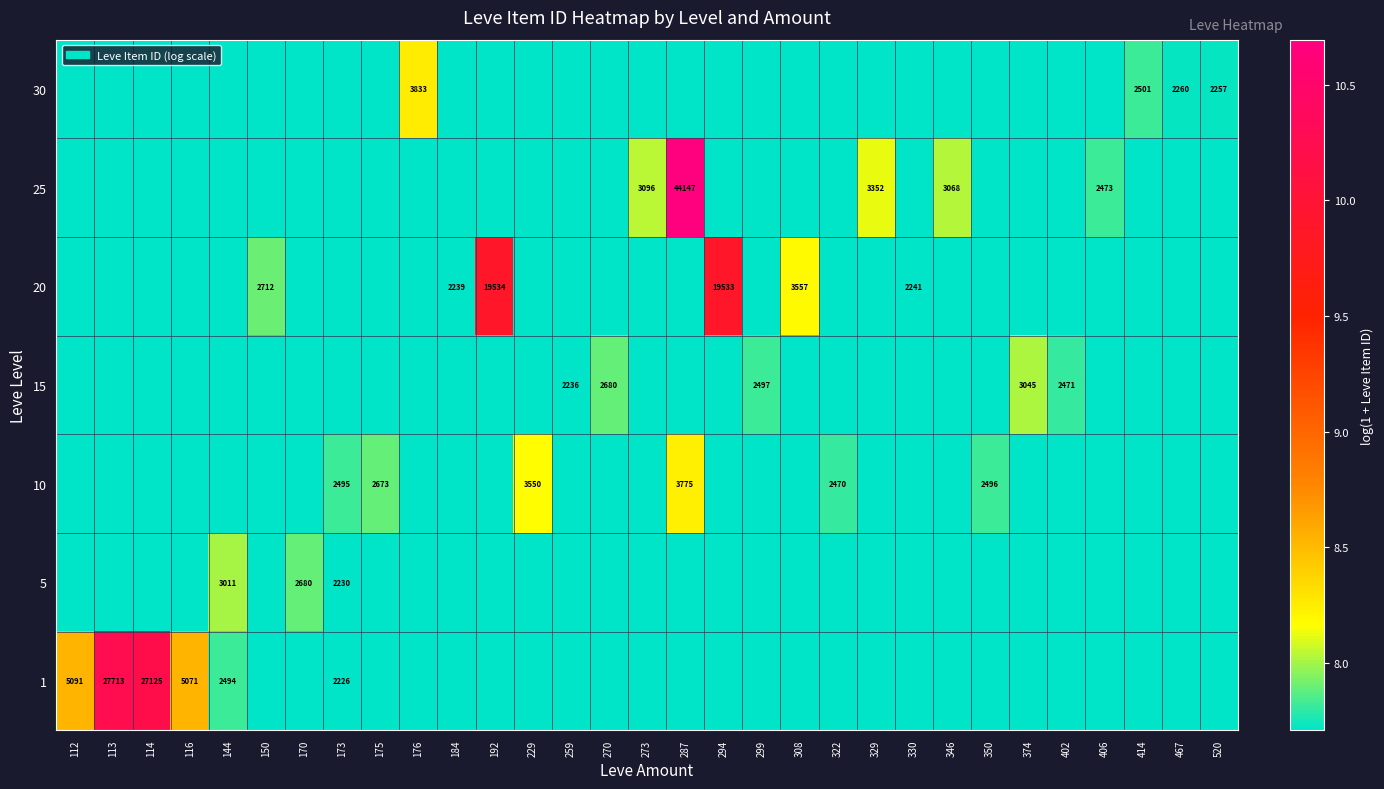

Rank the series at 414 from lowest to highest value.

1, 5, 10, 15, 20, 25, 30